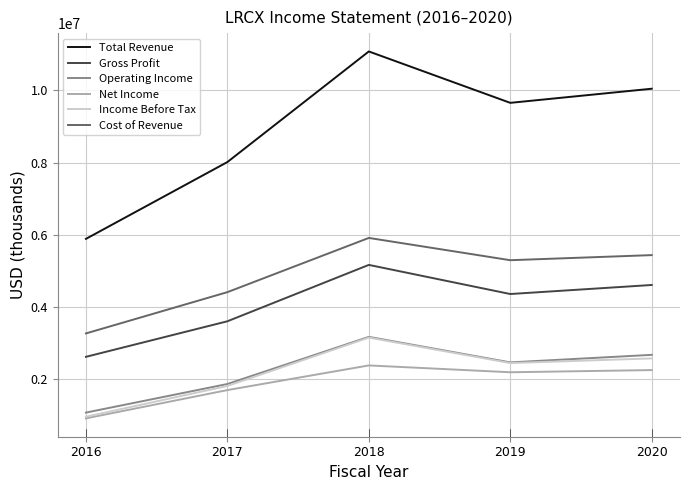

At which category is the sum across all series the highest?

2018